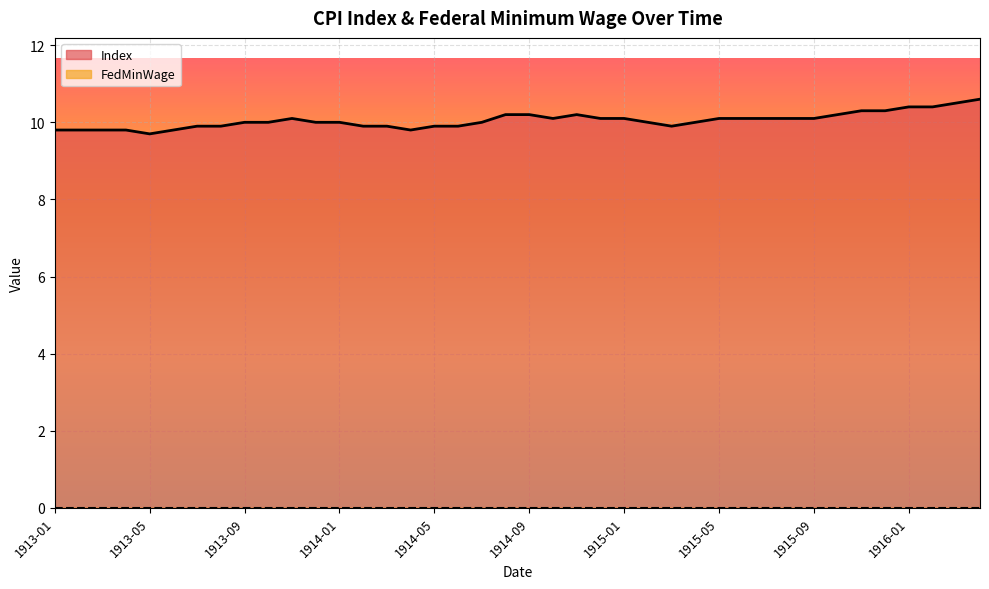

What is the maximum value shown in the chart?

10.6